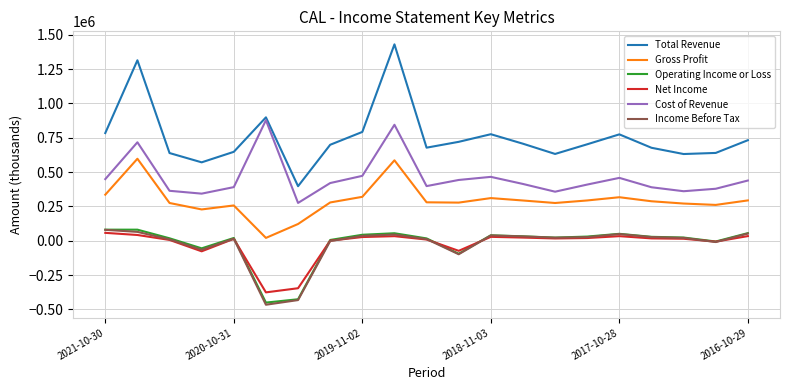

Which series has the largest range (max minus min)?

Total Revenue